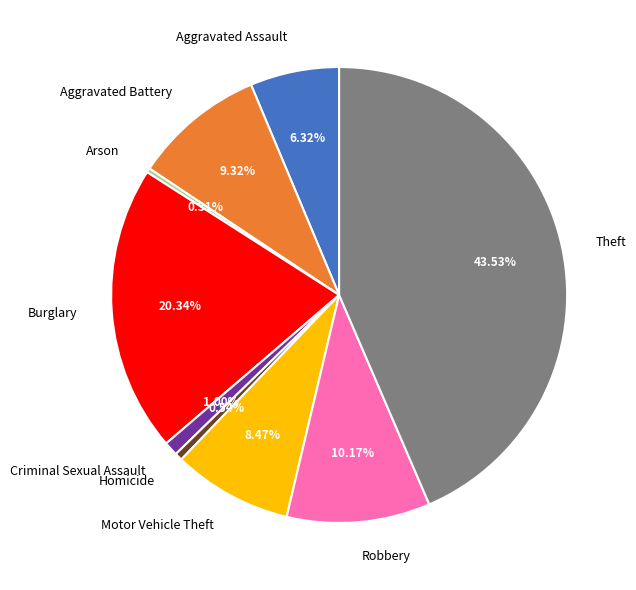

Approximately how many times larger is the value at Aggravated Battery compared to Burglary?

0.5